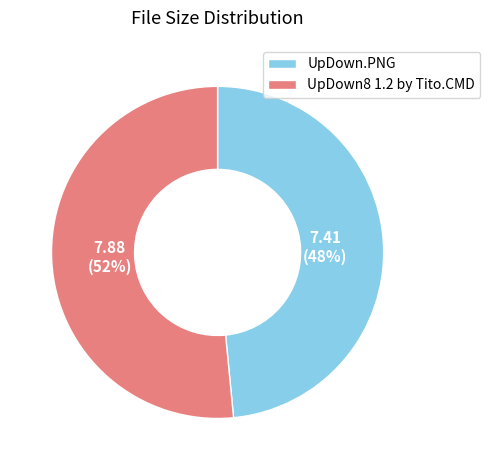

How many segments does this pie chart have?

2